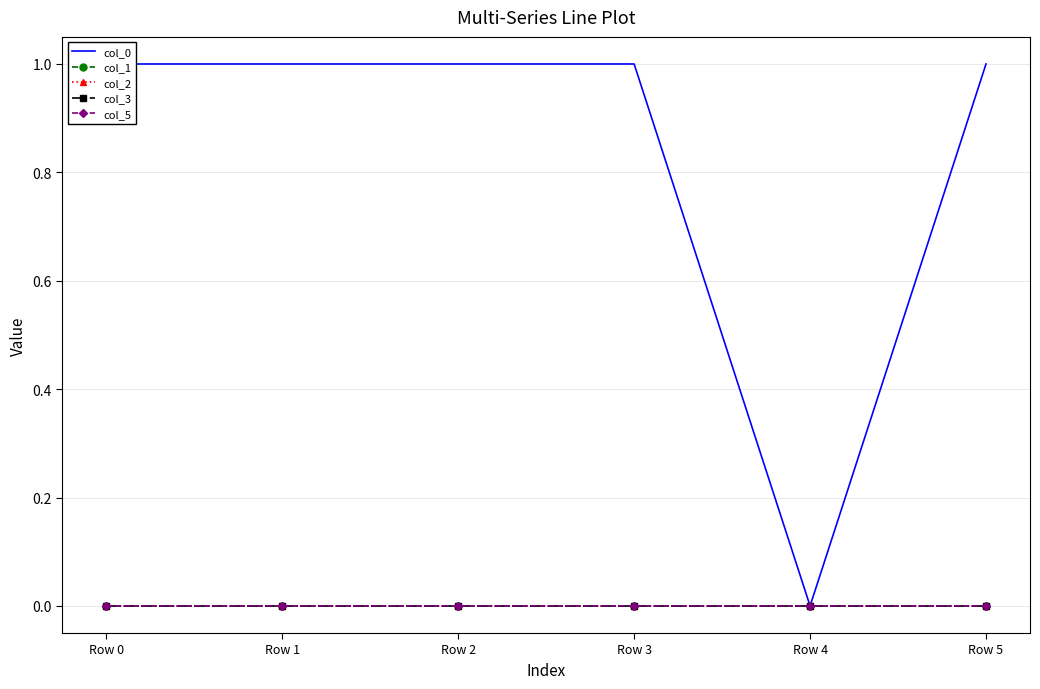

Reading left to right, transcribe all the data shown in this chart.

col_0: 1.0	1.0	1.0	1.0	0.0	1.0
col_1: 0.0	0.0	0.0	0.0	0.0	0.0
col_2: 0.0	-0.0	0.0	-0.0	0.0	-0.0
col_3: 0.0	0.0	-0.0	0.0	0.0	-0.0
col_5: 0.0	0.0	0.0	0.0	0.0	0.0